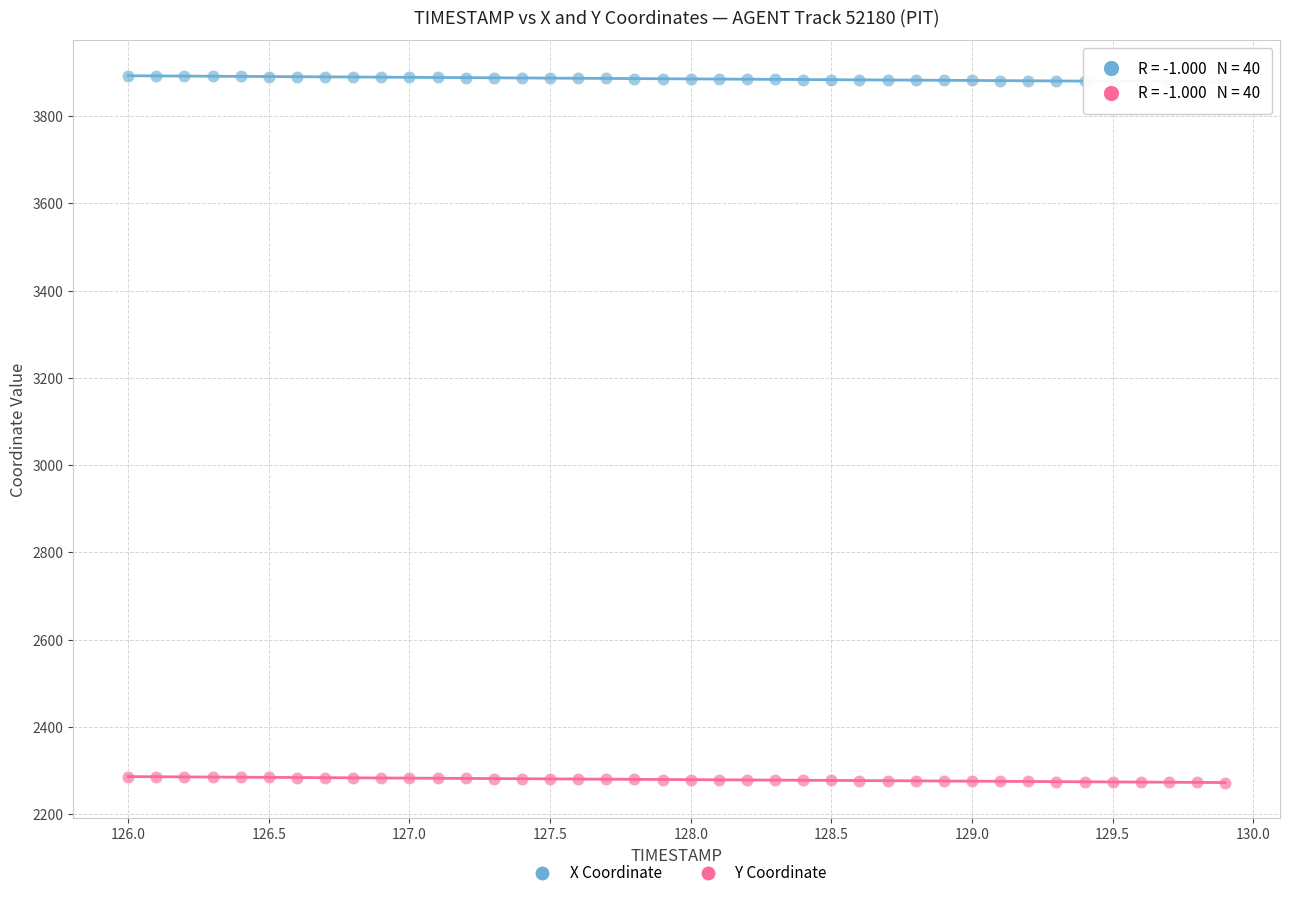

Which series contains the highest Y value?

X Coordinate